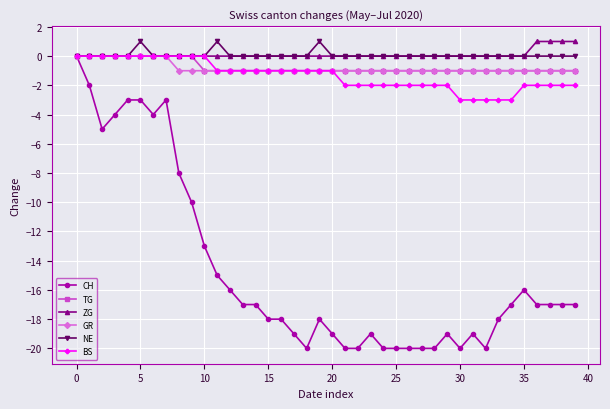

What is the value of the TG point at the 25th from the left?

-1